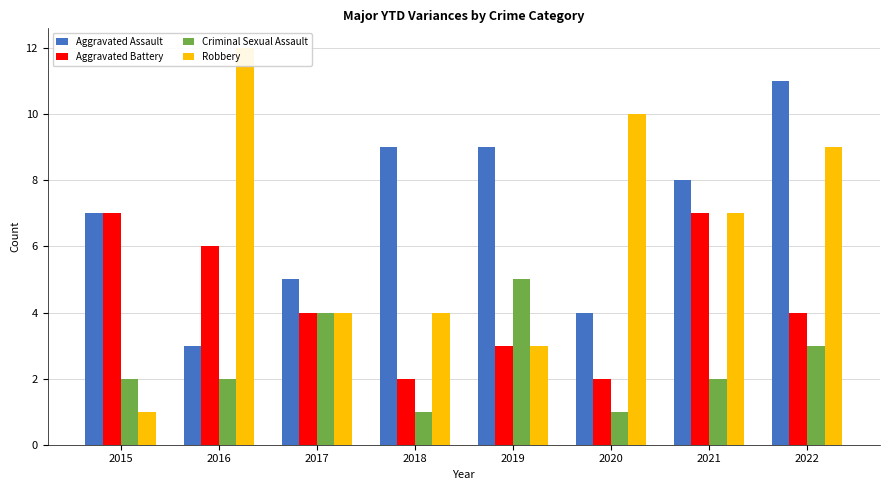

Is the value of Aggravated Assault at 2021 greater than the value of Aggravated Battery at 2020?

Yes